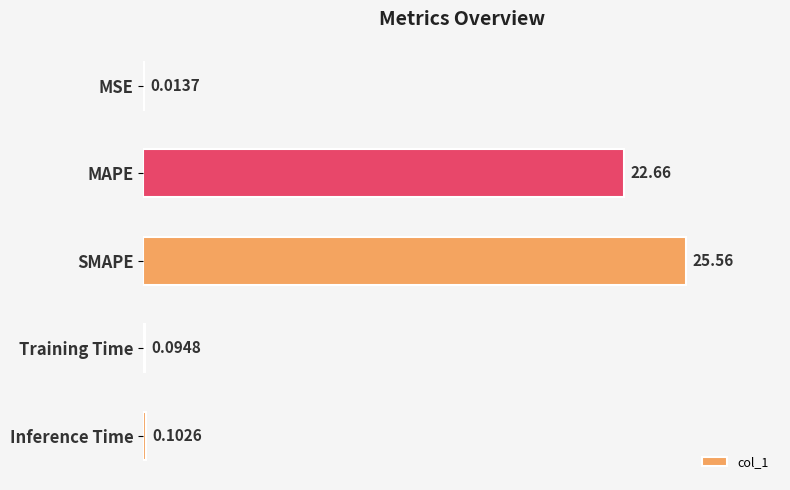

What is the sum of the values at Training Time and MAPE?

22.8